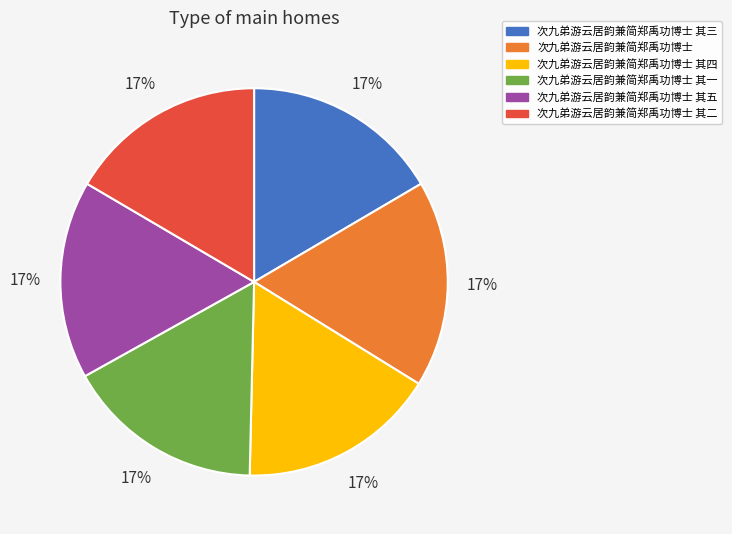

Count the number of slices in the pie.

6